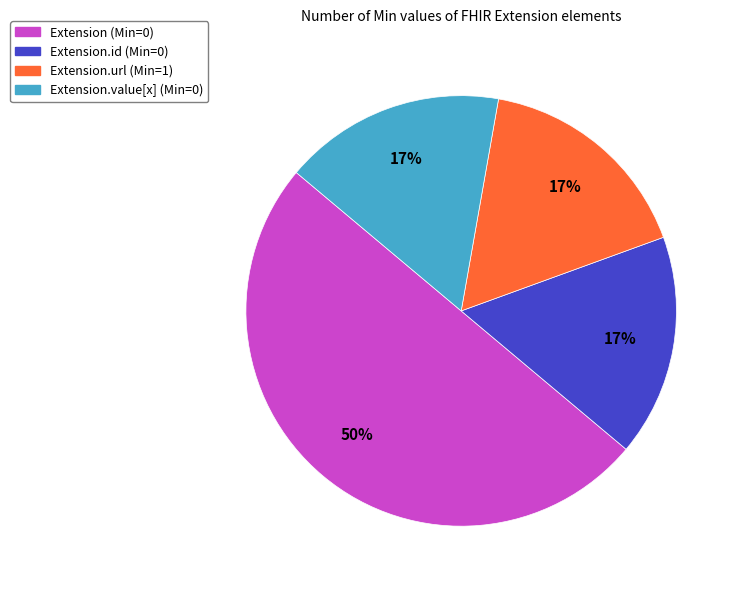

How many slices are in this pie chart?

4